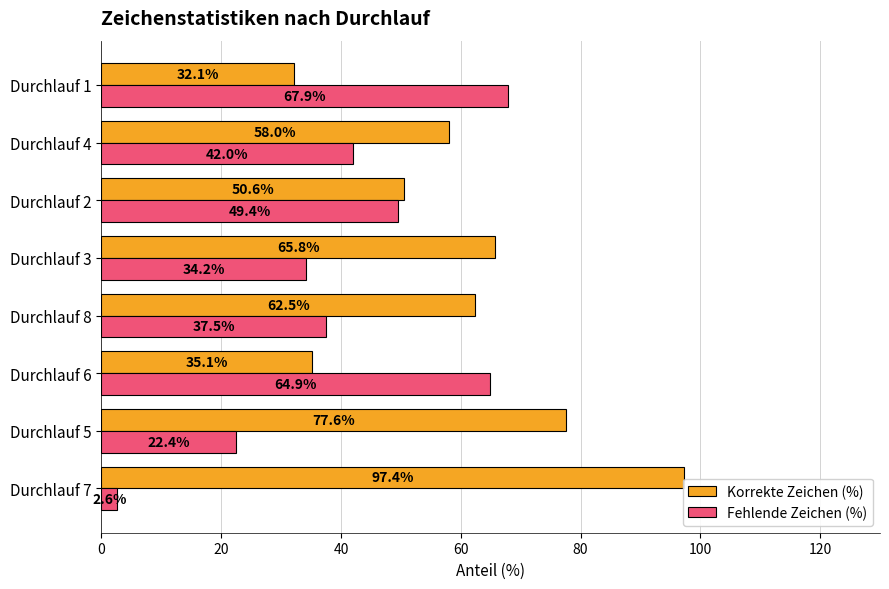

What is the difference between the maximum and second lowest values in the Fehlende Zeichen (%) series?

45.5